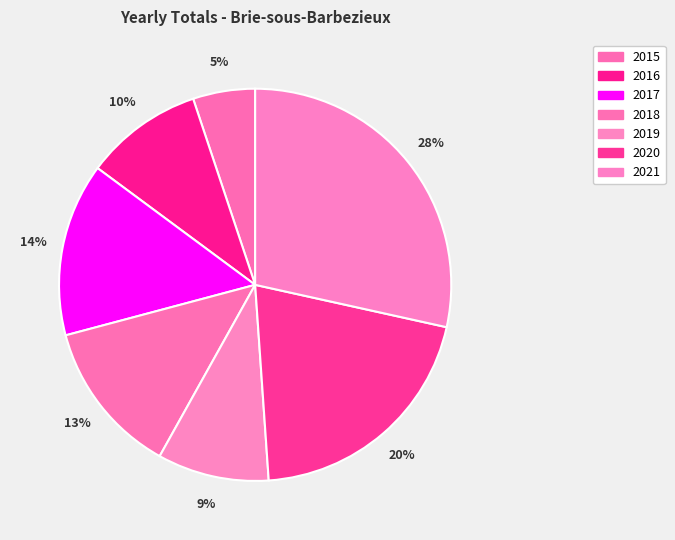

How many slices are in this pie chart?

7